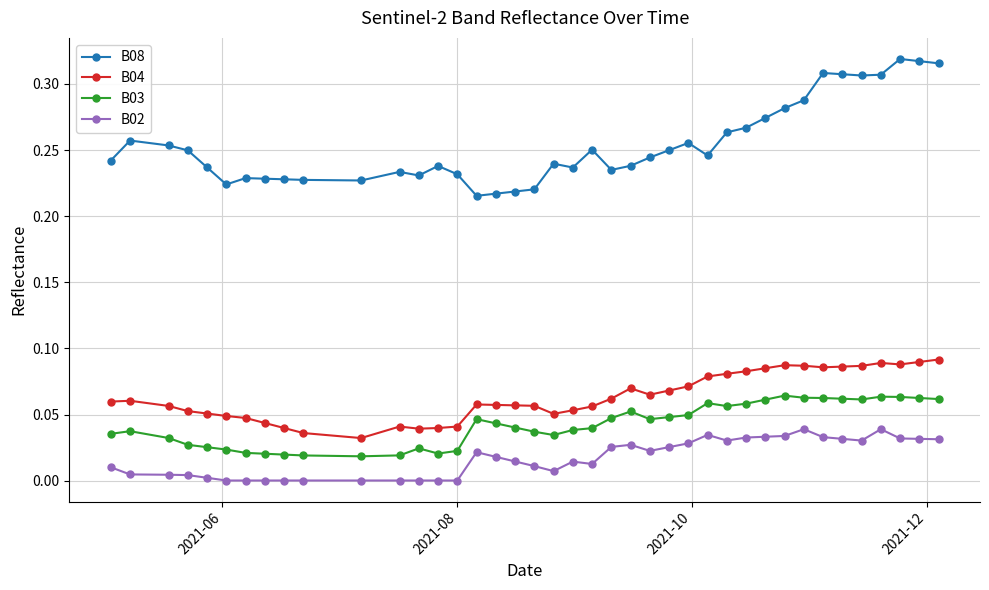

Does the chart have visible grid lines?

Yes